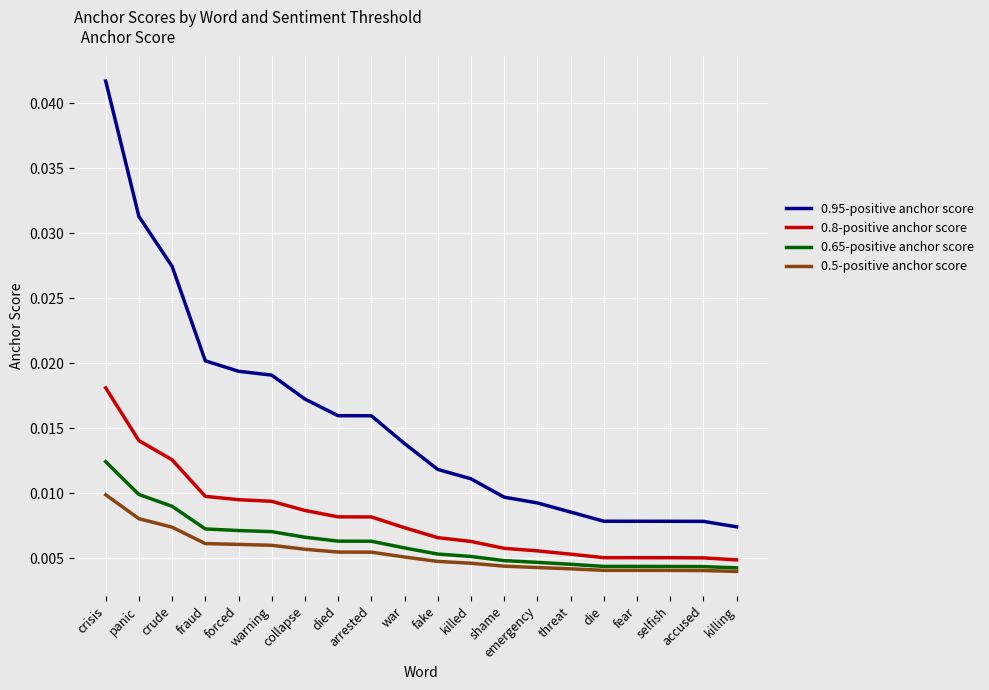

Does the chart display data point markers on the line(s)?

No